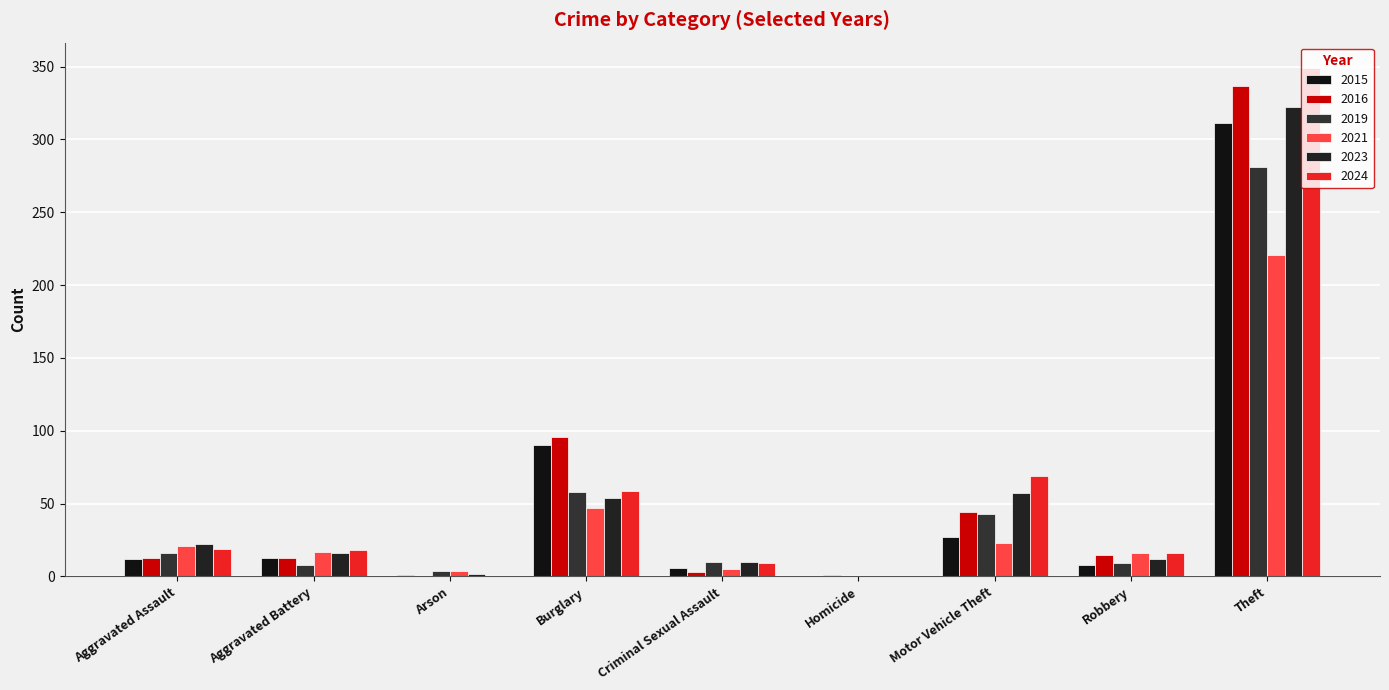

Reading right to left, list all the values displayed in this chart.

2015: Theft=311	Robbery=8	Motor Vehicle Theft=27	Homicide=0	Criminal Sexual Assault=6	Burglary=90	Arson=1	Aggravated Battery=13	Aggravated Assault=12
2016: Theft=337	Robbery=15	Motor Vehicle Theft=44	Homicide=1	Criminal Sexual Assault=3	Burglary=96	Arson=0	Aggravated Battery=13	Aggravated Assault=13
2019: Theft=281	Robbery=9	Motor Vehicle Theft=43	Homicide=0	Criminal Sexual Assault=10	Burglary=58	Arson=4	Aggravated Battery=8	Aggravated Assault=16
2021: Theft=221	Robbery=16	Motor Vehicle Theft=23	Homicide=0	Criminal Sexual Assault=5	Burglary=47	Arson=4	Aggravated Battery=17	Aggravated Assault=21
2023: Theft=322	Robbery=12	Motor Vehicle Theft=57	Homicide=0	Criminal Sexual Assault=10	Burglary=54	Arson=2	Aggravated Battery=16	Aggravated Assault=22
2024: Theft=349	Robbery=16	Motor Vehicle Theft=69	Homicide=0	Criminal Sexual Assault=9	Burglary=59	Arson=0	Aggravated Battery=18	Aggravated Assault=19